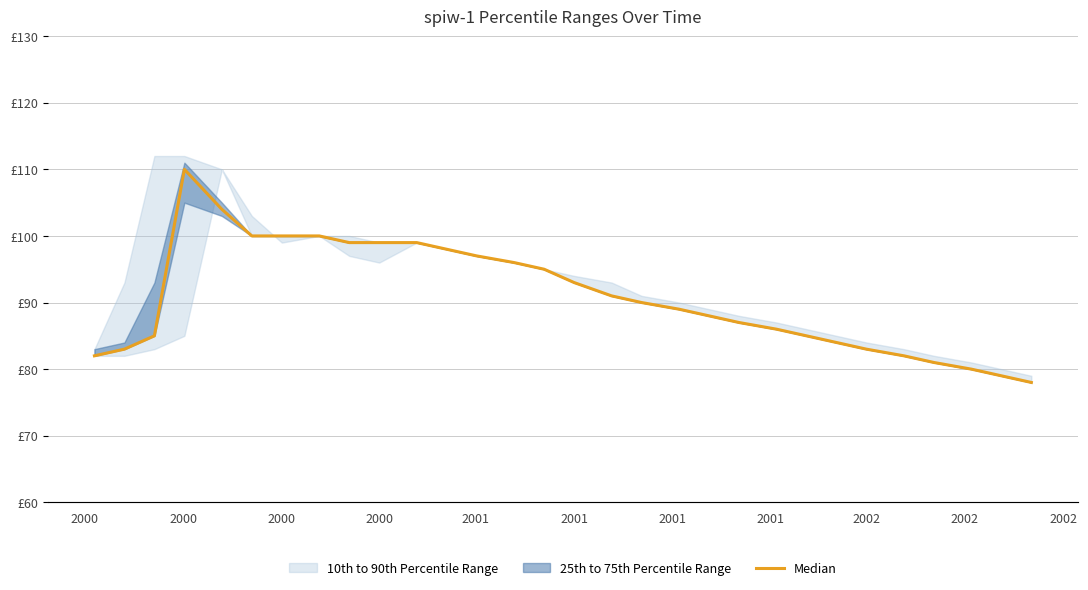

True or false: the data has more than 1 interior local peaks.

False